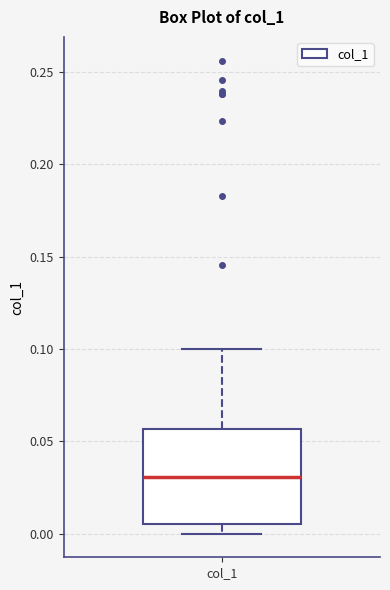

Read this box plot against the y-axis: the position of the median line, the range covered by the box, and the ends of both whiskers. The values are not printed on the chart, so give them approximately, as read against the axis.

median 0.030, box 0.005 to 0.055, whiskers 0.000 to 0.100